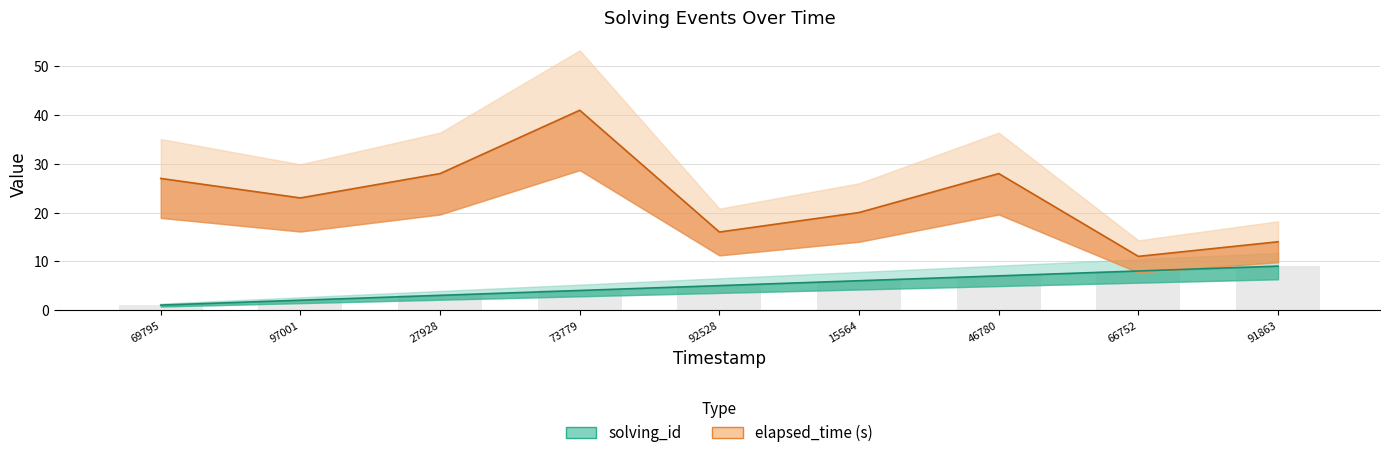

Rank the series at 73779 from lowest to highest value.

solving_id, elapsed_time